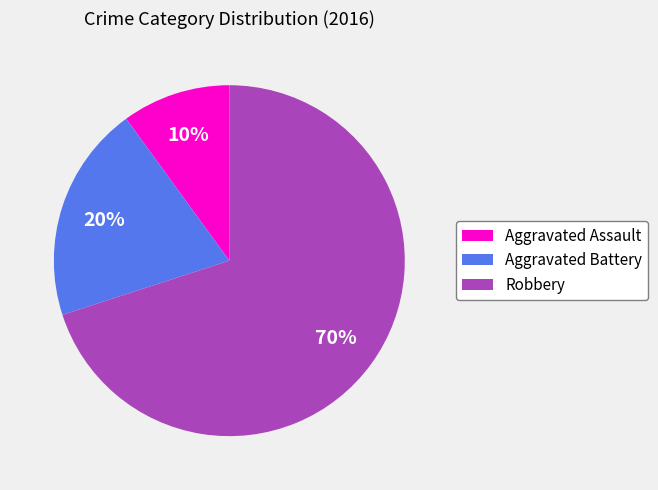

What is the majority slice?

Robbery